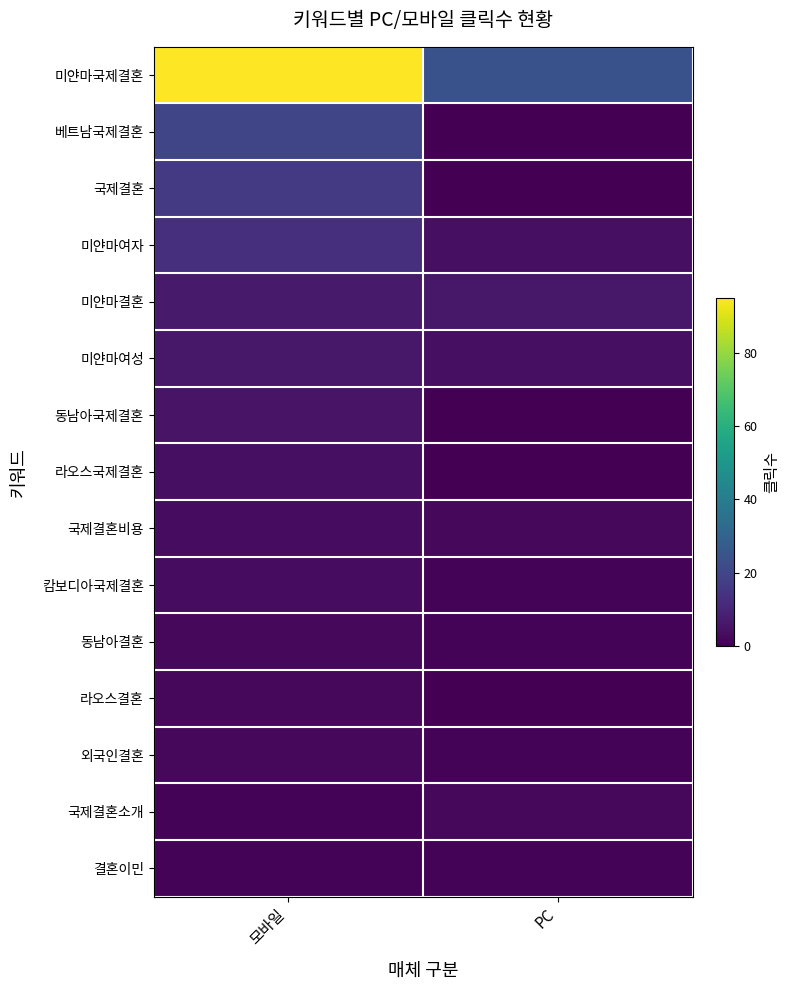

Reading left to right, list all the values displayed in this chart.

미얀마국제결혼: 모바일=95	PC=24
베트남국제결혼: 모바일=20	PC=0
국제결혼: 모바일=16	PC=0
미얀마여자: 모바일=13	PC=4
미얀마결혼: 모바일=7	PC=6
미얀마여성: 모바일=6	PC=4
동남아국제결혼: 모바일=5	PC=0
라오스국제결혼: 모바일=4	PC=0
국제결혼비용: 모바일=3	PC=2
캄보디아국제결혼: 모바일=3	PC=1
동남아결혼: 모바일=2	PC=1
라오스결혼: 모바일=2	PC=0
외국인결혼: 모바일=2	PC=1
국제결혼소개: 모바일=1	PC=2
결혼이민: 모바일=1	PC=1